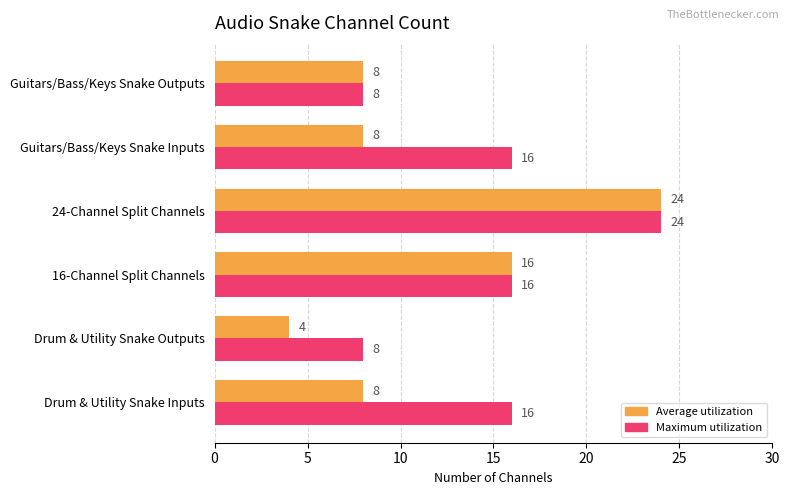

Which series has the largest total across all categories?

Maximum utilization